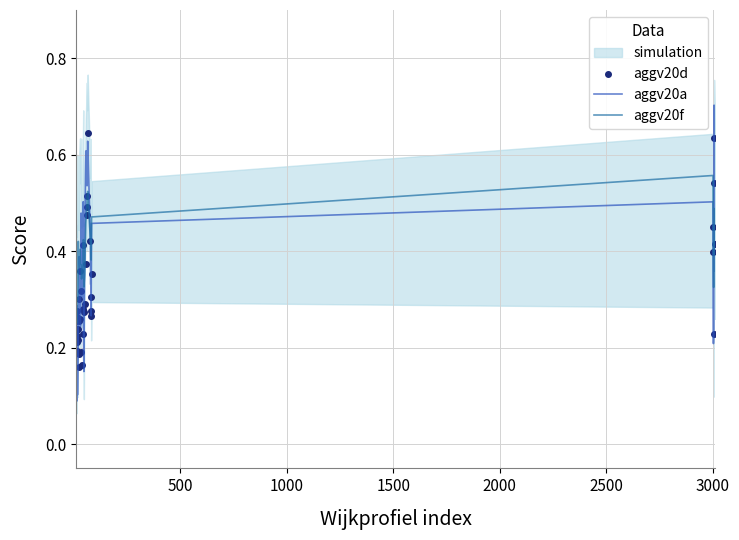

What is the maximum value for aggv20a?

0.7